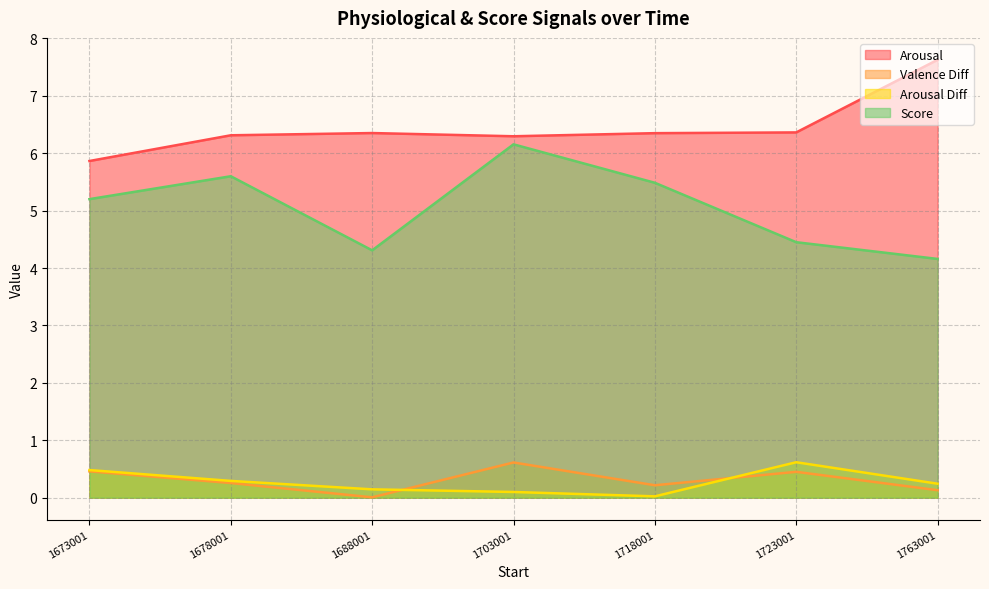

What is the sum of the Score values at 1723001 and 1763001?

8.6